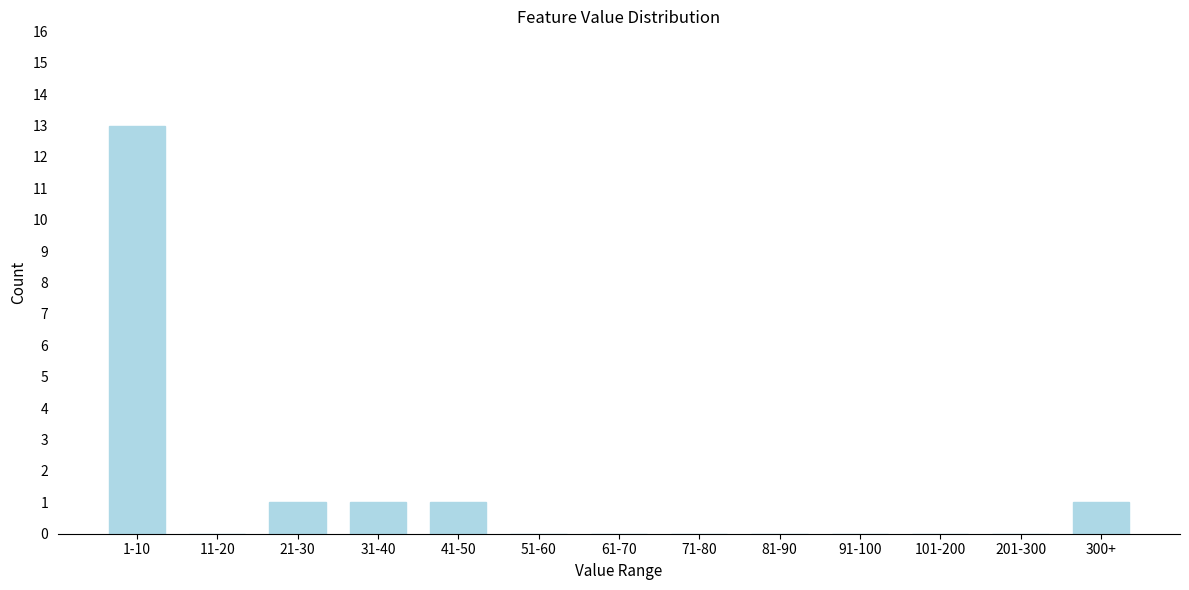

Reading right to left, transcribe all the data shown in this chart.

300+=1	201-300=0	101-200=0	91-100=0	81-90=0	71-80=0	61-70=0	51-60=0	41-50=1	31-40=1	21-30=1	11-20=0	1-10=13